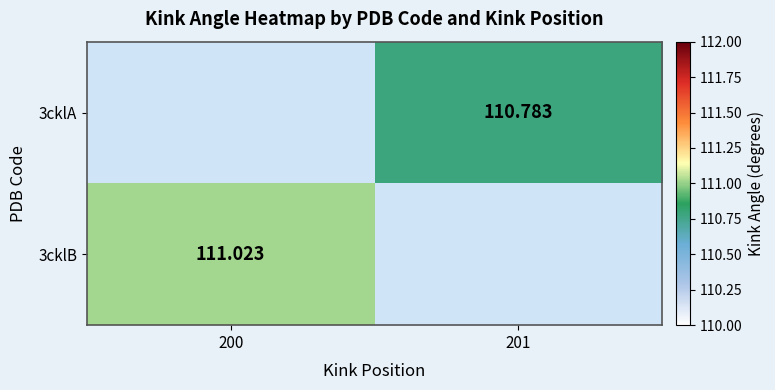

Which label corresponds to the largest value in the chart?

200